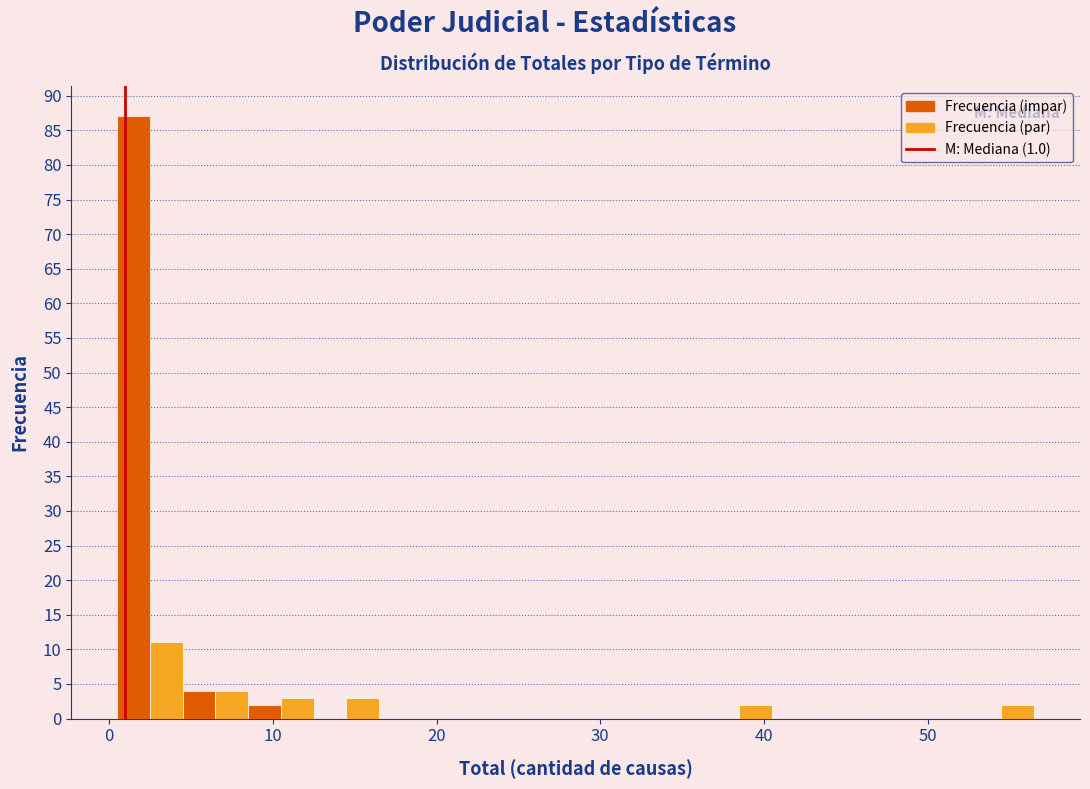

Around what value on the x-axis is the tallest bar? Give the approximate position of its centre, as read against the axis.

2